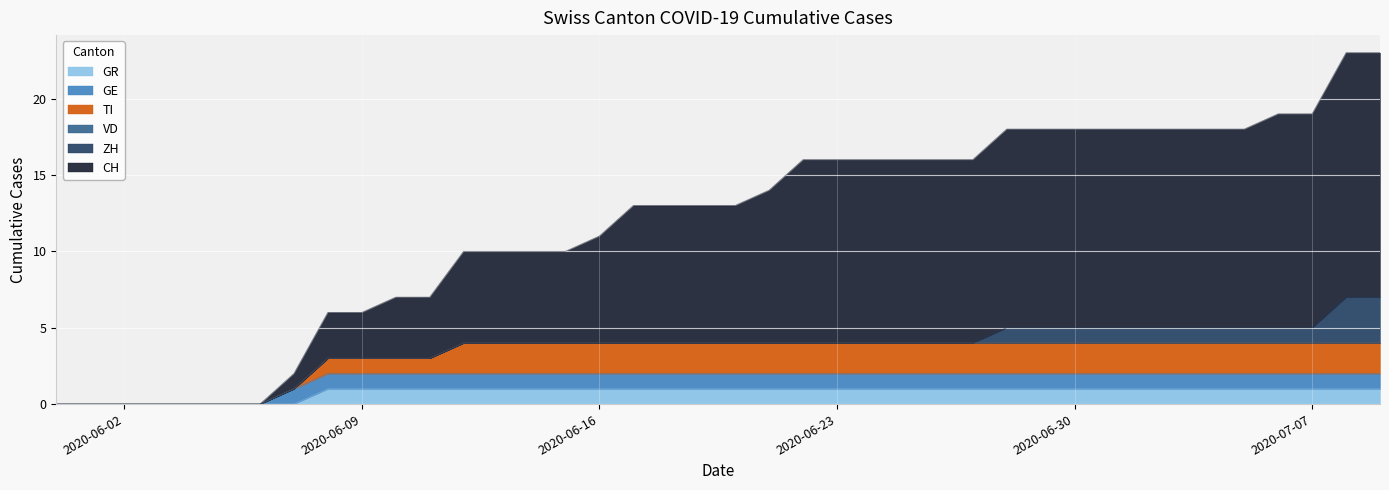

At 2020-05-31, list the series in order from largest to smallest.

CH, ZH, VD, GE, TI, GR